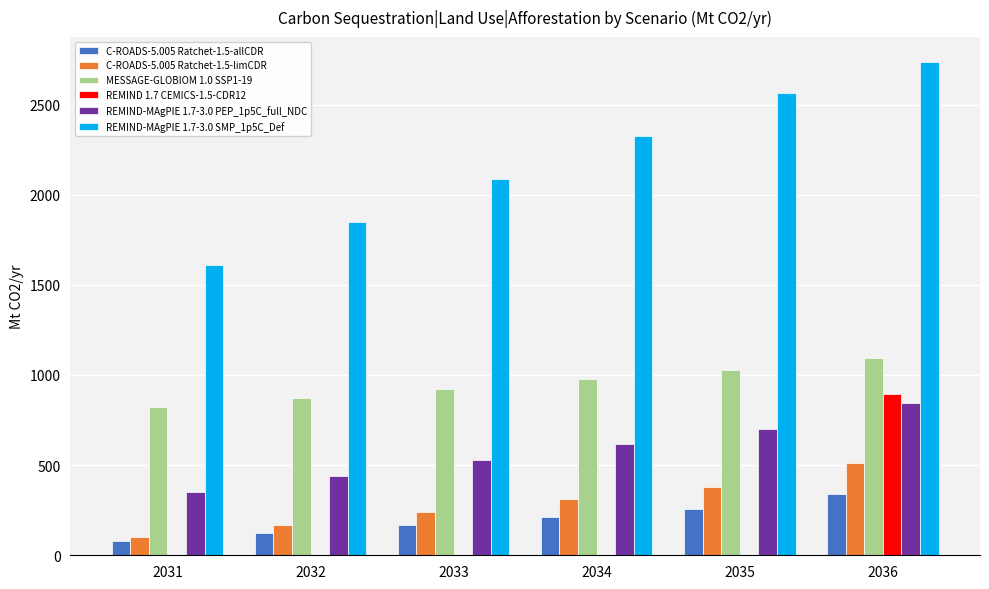

Reading left to right, what are all the values shown in this chart?

C-ROADS-5.005 Ratchet-1.5-allCDR: 2031=77.8	2032=123.1	2033=168.5	2034=213.9	2035=259.3	2036=341.0
C-ROADS-5.005 Ratchet-1.5-limCDR: 2031=100.4	2032=170.4	2033=240.4	2034=310.4	2035=380.5	2036=513.9
MESSAGE-GLOBIOM 1.0 SSP1-19: 2031=823.9	2032=874.4	2033=924.9	2034=975.3	2035=1025.8	2036=1093.8
REMIND 1.7 CEMICS-1.5-CDR12: 2031=0.0	2032=0.0	2033=0.0	2034=0.0	2035=0.0	2036=896.2
REMIND-MAgPIE 1.7-3.0 PEP_1p5C_full_NDC: 2031=352.1	2032=439.6	2033=527.1	2034=614.6	2035=702.1	2036=846.1
REMIND-MAgPIE 1.7-3.0 SMP_1p5C_Def: 2031=1607.9	2032=1846.9	2033=2085.9	2034=2324.9	2035=2563.9	2036=2738.4